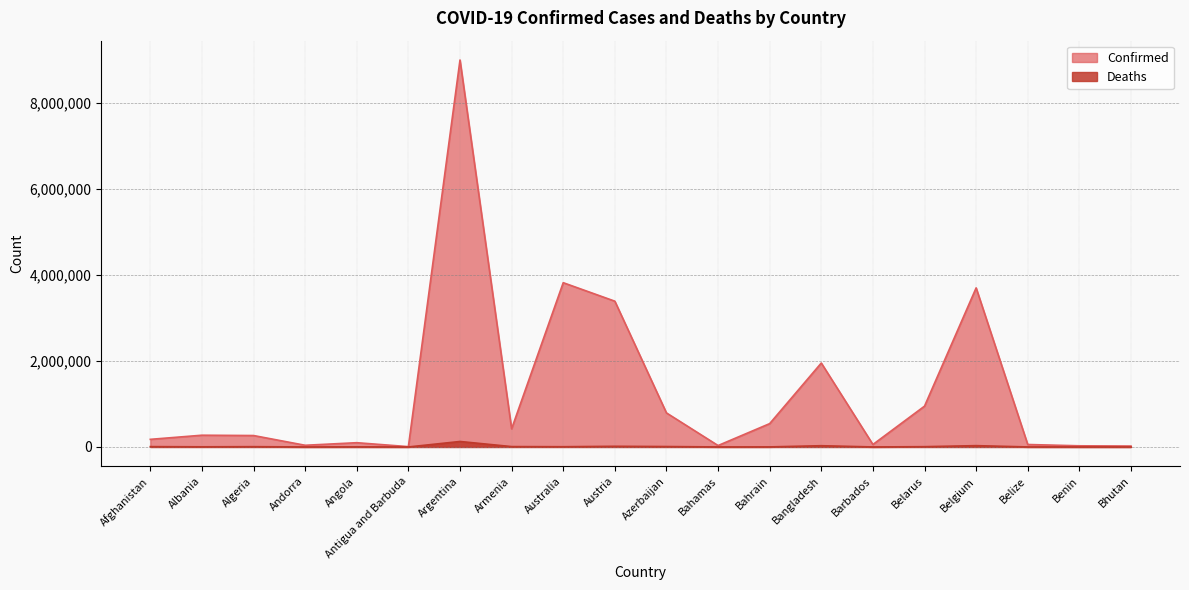

Which series has the largest range (max minus min)?

Confirmed